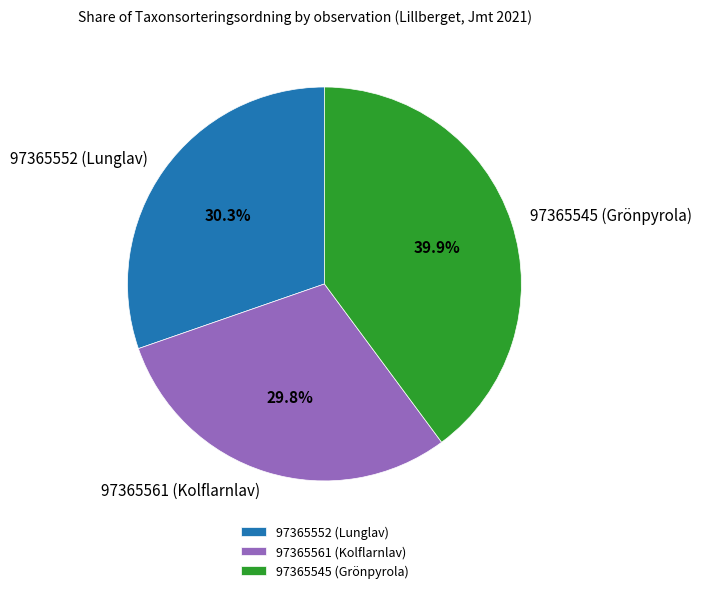

What is the ratio of the value at 97365552 (Lunglav) to the value at 97365561 (Kolflarnlav)?

1.0